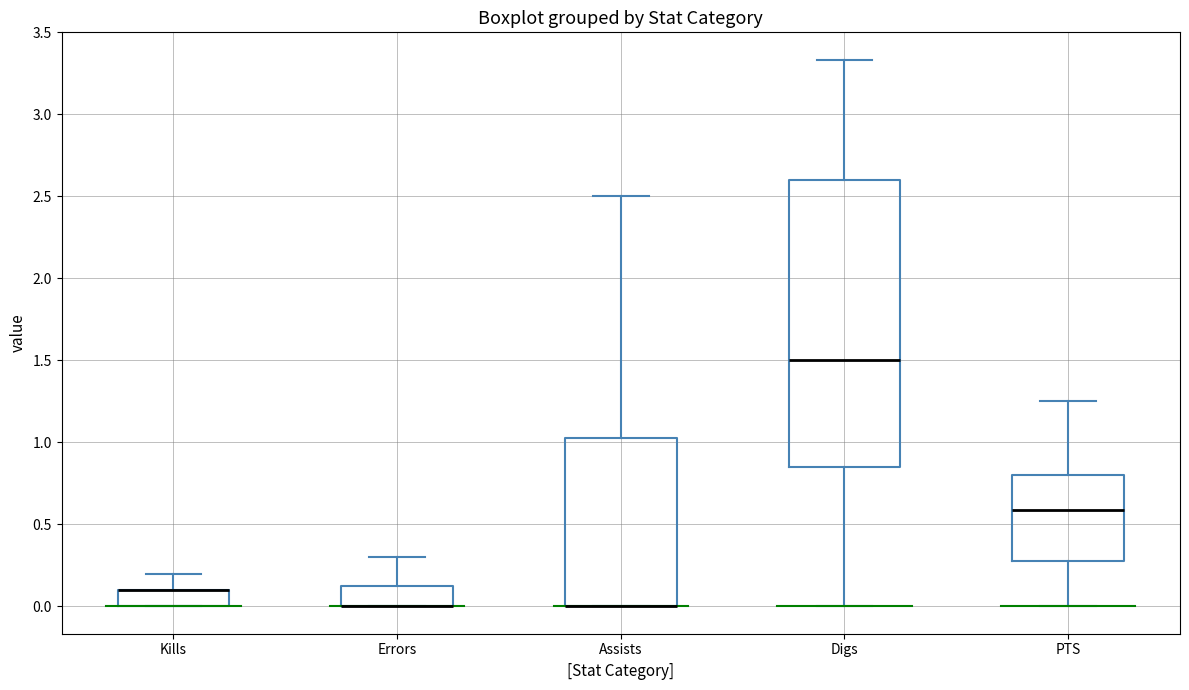

Comparing the boxes themselves (not the whiskers), which one is the tallest?

Digs